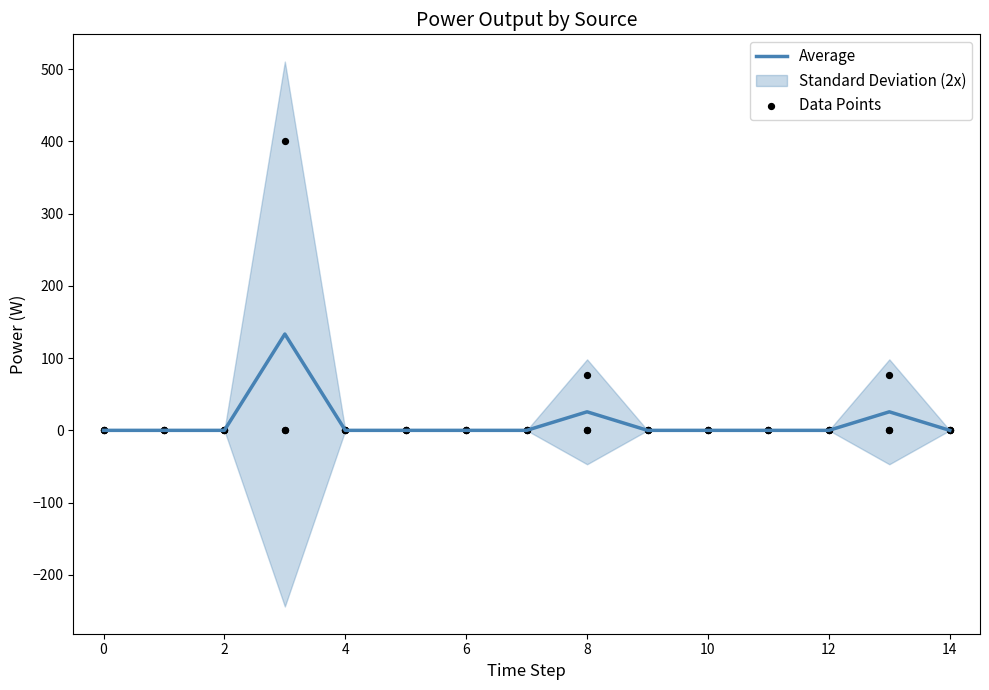

What is the maximum value for Average?

133.3